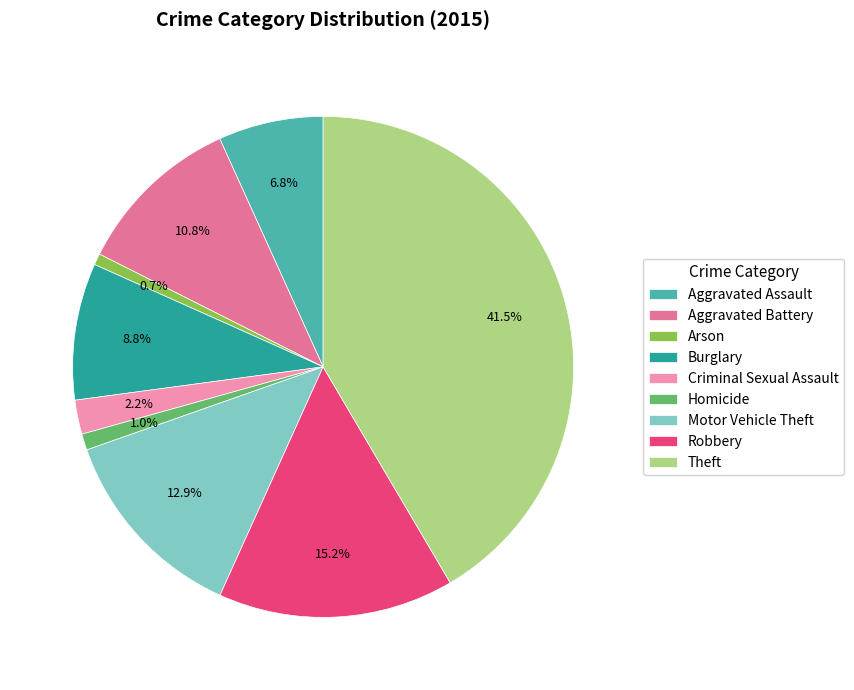

To the nearest percent, what is the combined percentage of Arson and Robbery?

16%